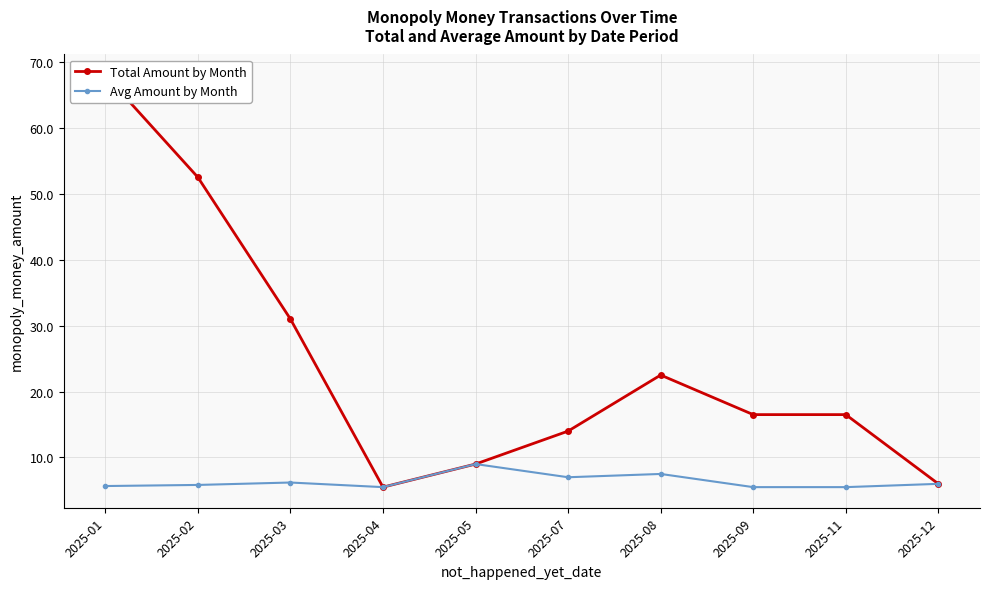

Reading right to left, transcribe all the data shown in this chart.

Total Amount by Month: 6.0	16.5	16.5	22.5	14.0	9.0	5.5	31.0	52.5	68.0
Avg Amount by Month: 6.0	5.5	5.5	7.5	7.0	9.0	5.5	6.2	5.8	5.7